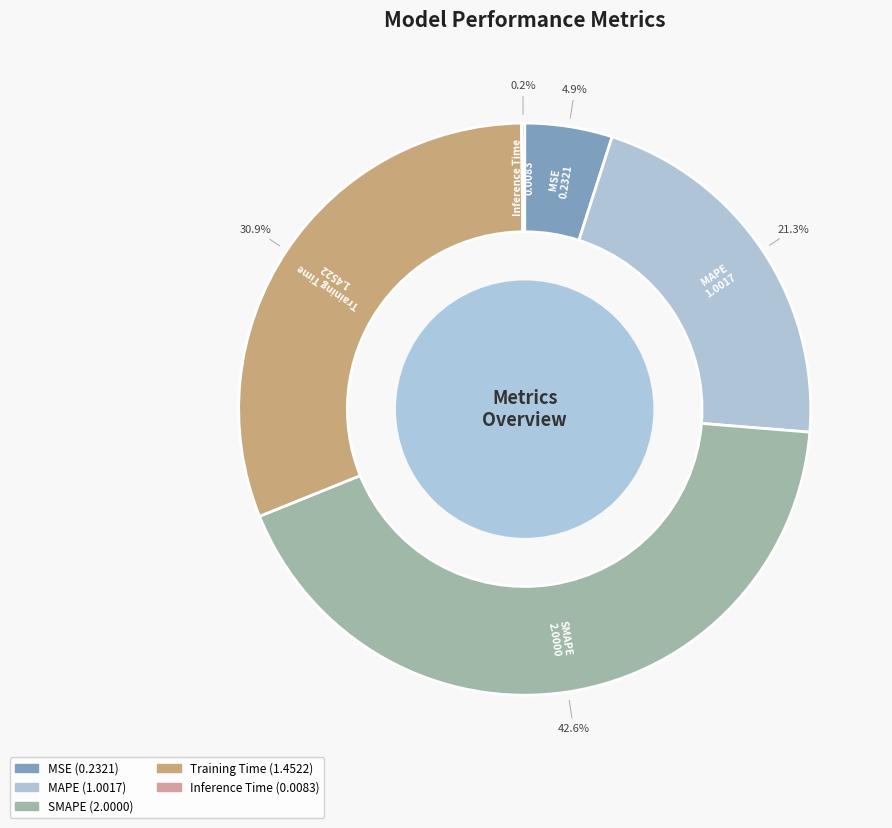

What portion of the pie excludes Training Time?

69.1%